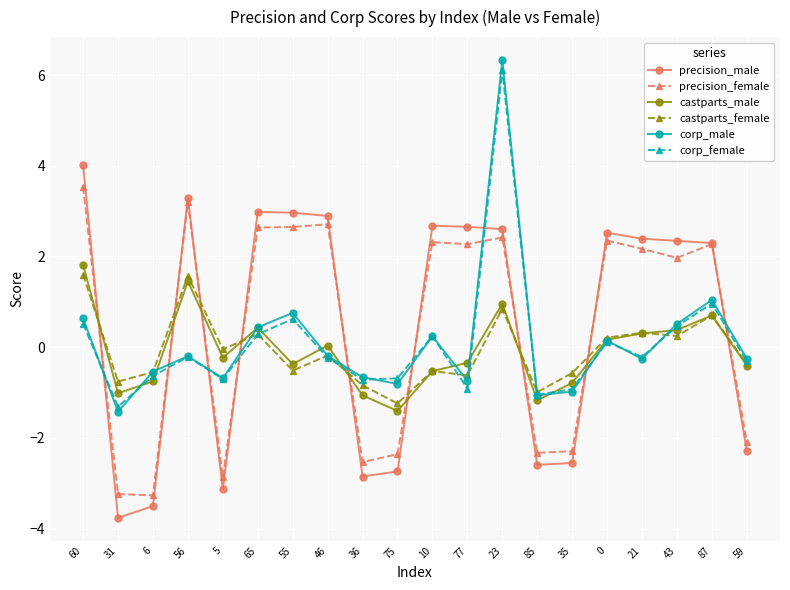

What is the minimum value shown in the chart?

-3.8